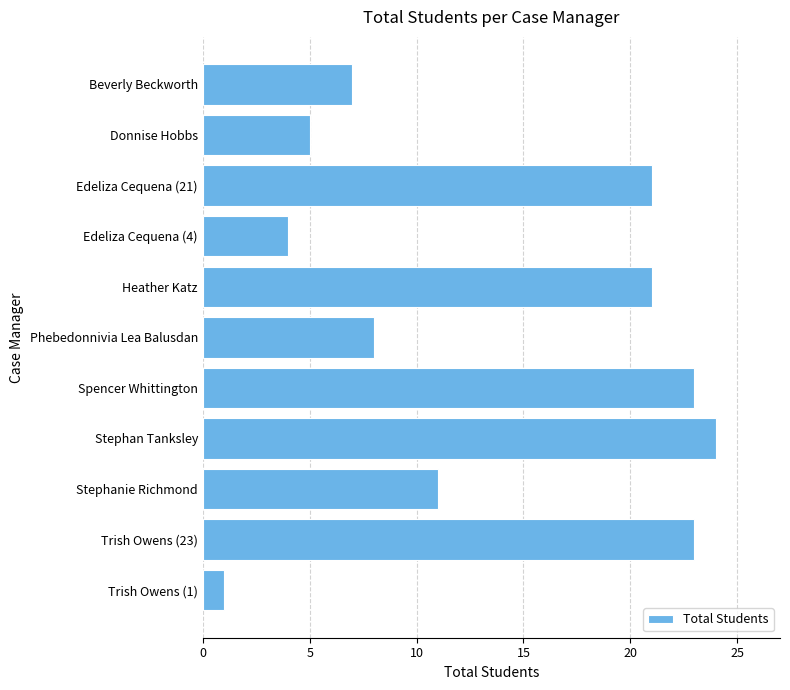

The value at Trish Owens (1) is 1. True or false?

True